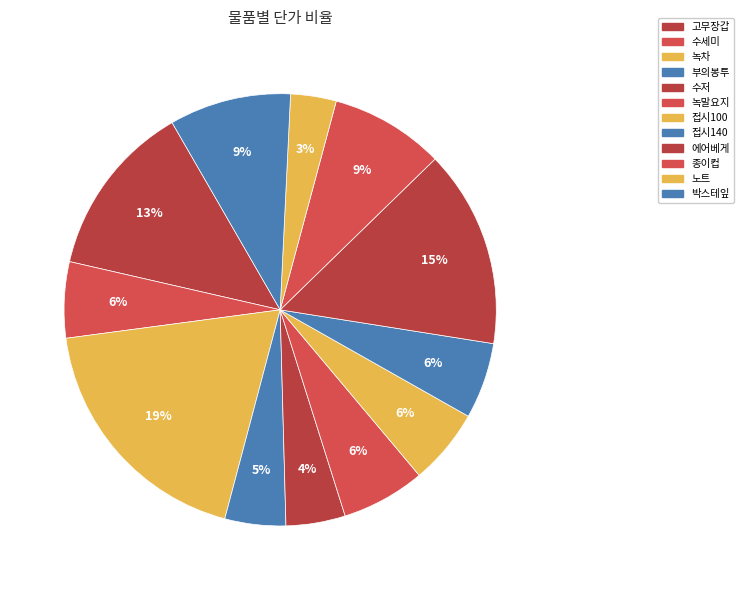

Which category has the smallest portion of the pie?

노트